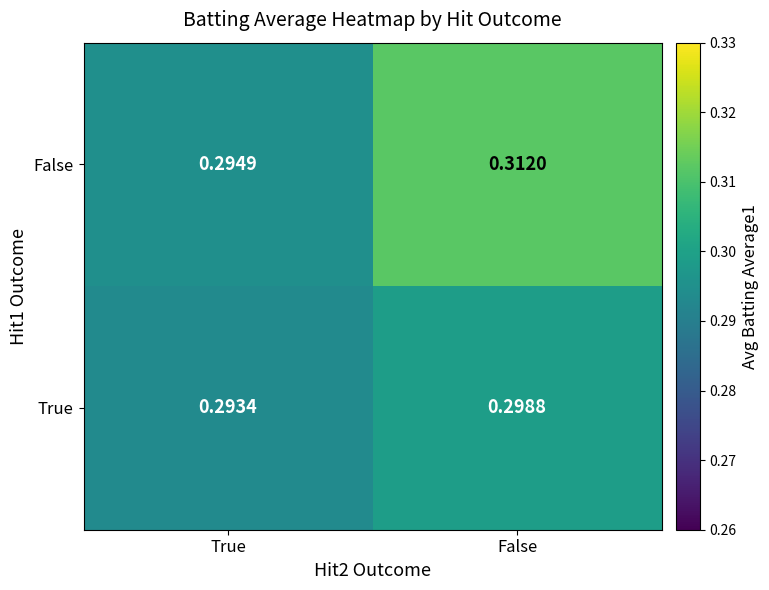

Between True and False, which series saw the biggest shift?

False